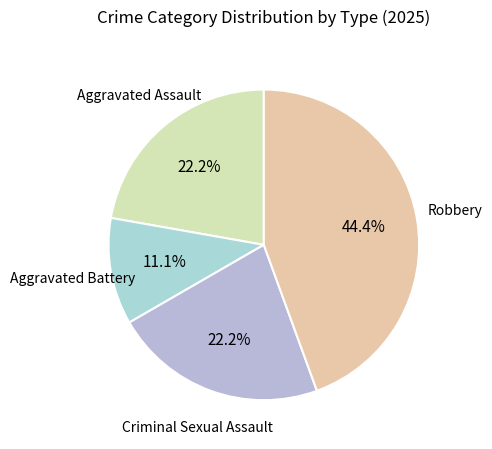

Rank the categories by value from lowest to highest.

Aggravated Battery, Aggravated Assault, Criminal Sexual Assault, Robbery